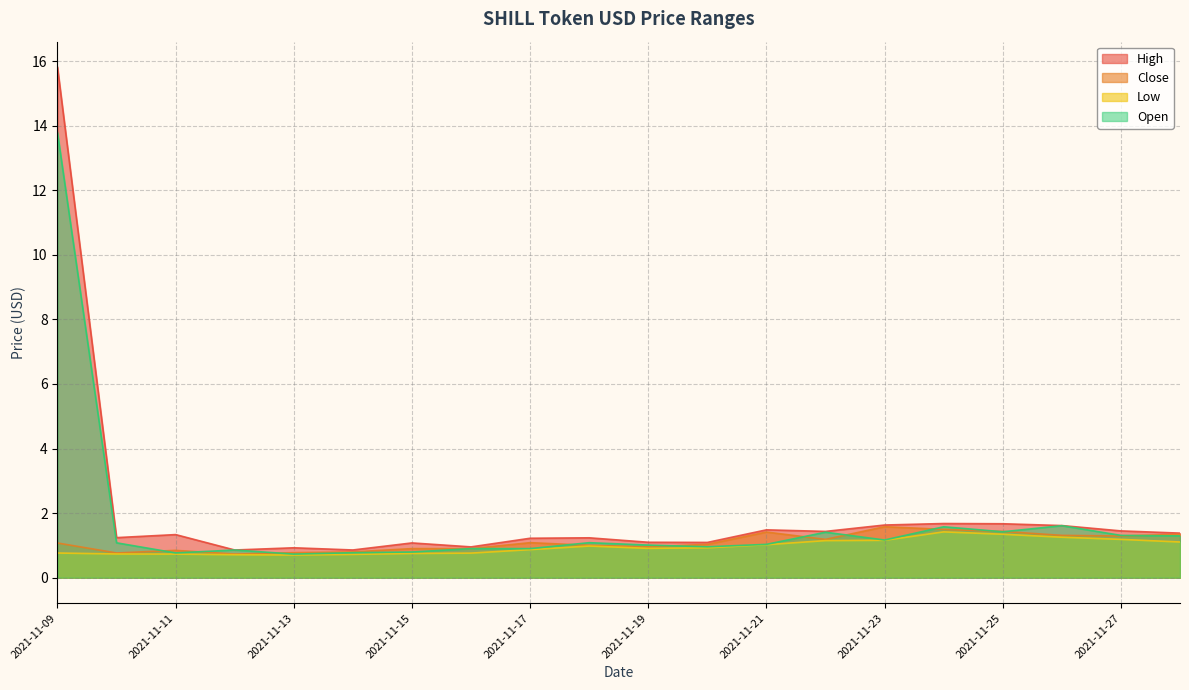

What is the difference between the Close values at 2021-11-18 and 2021-11-14?

0.2